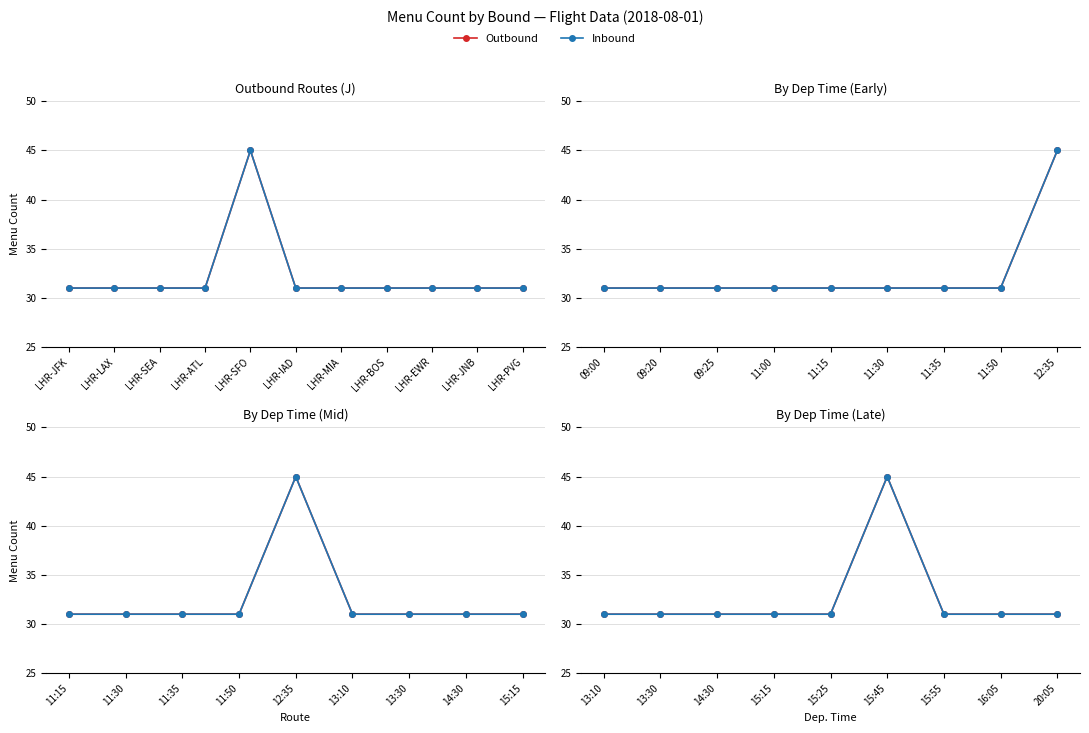

At 15:25, list the series in order from largest to smallest.

Outbound, Inbound